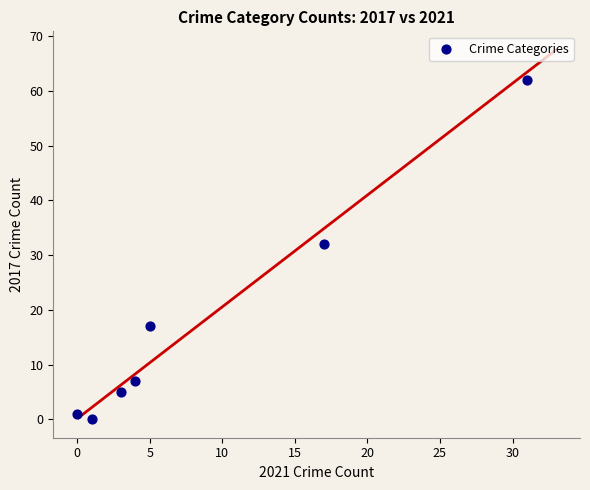

What Y value in the scatter plot is closest to 31?

32